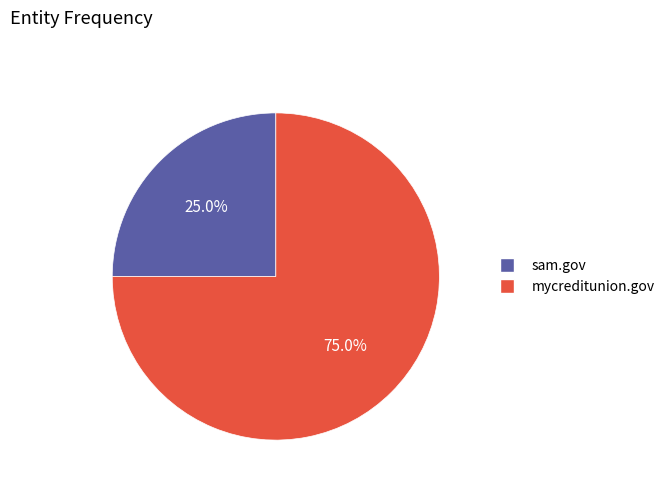

To the nearest percent, what is the average slice percentage?

50%